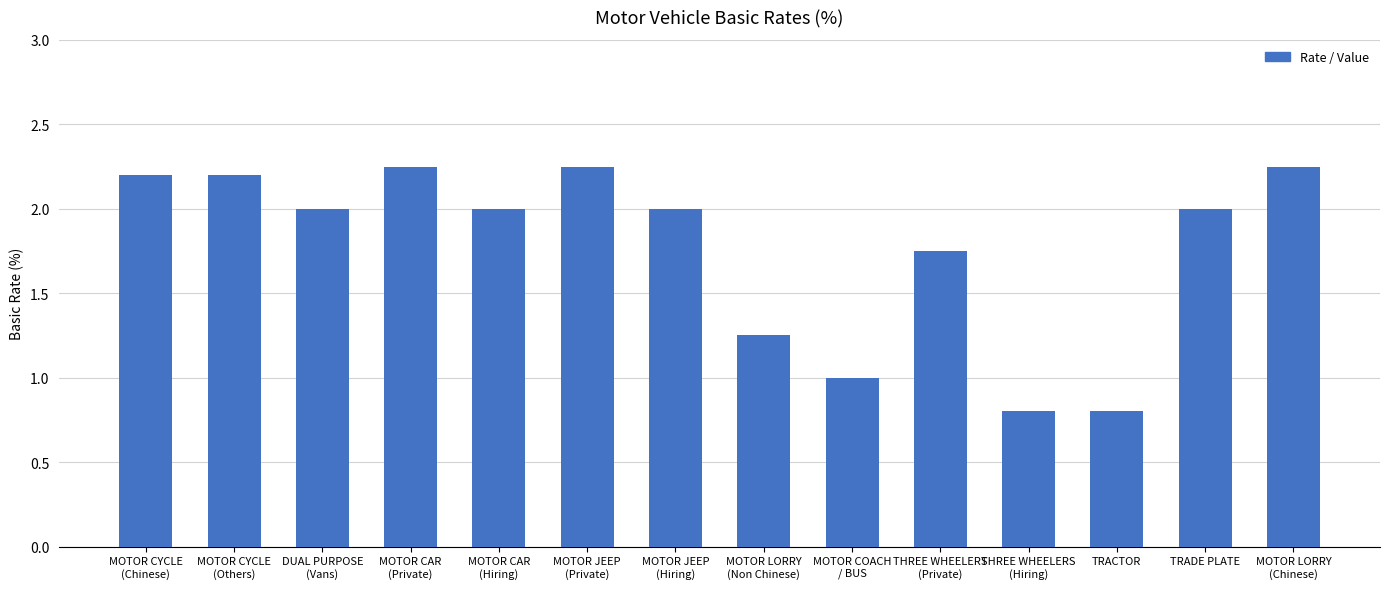

Is it true that the value at TRADE PLATE is 1.4?

False